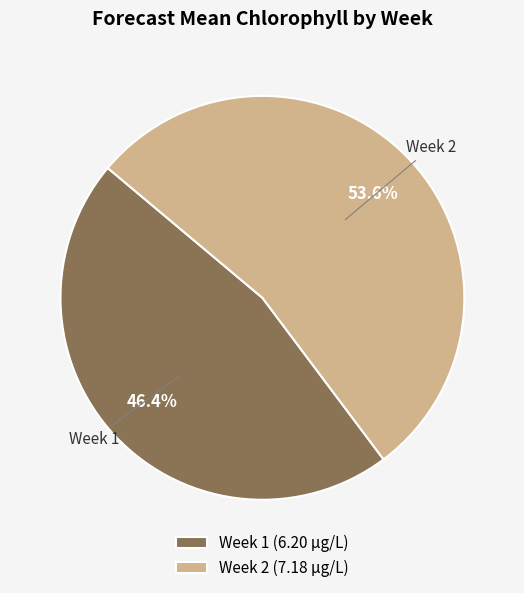

How many slices are in this pie chart?

2